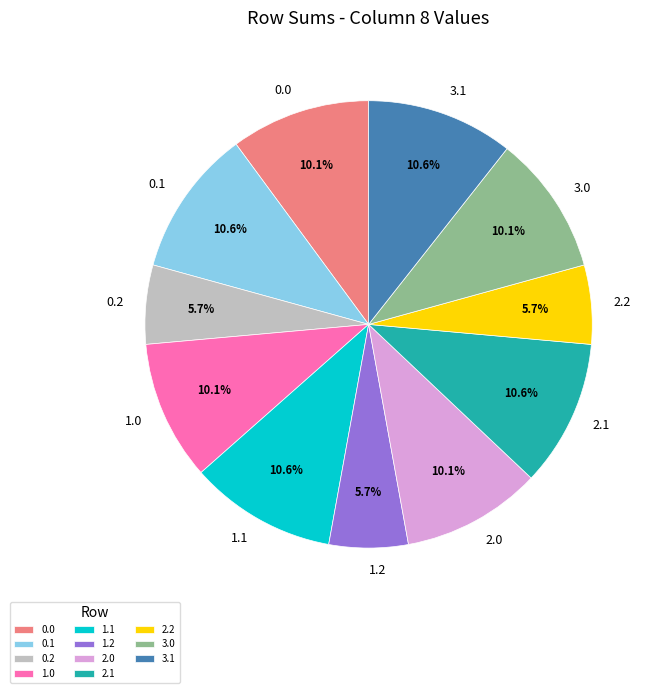

Is the sum of 0.0 and 2.0 greater than half?

No